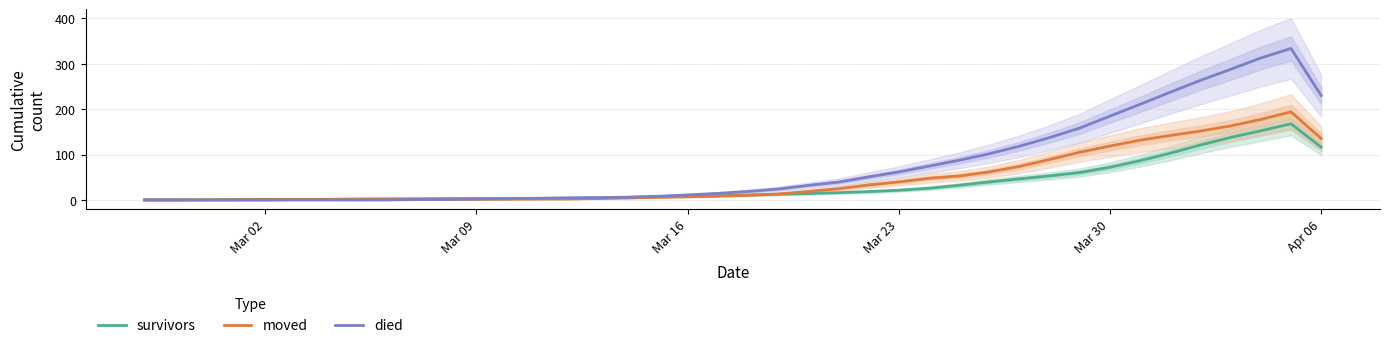

How many times do moved and died cross each other?

1